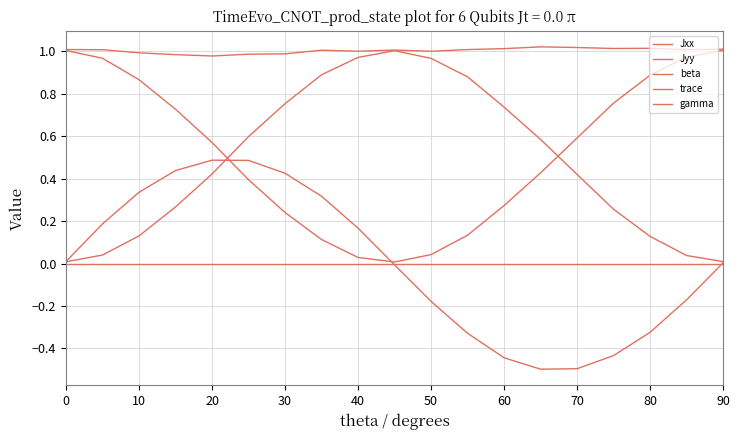

Reading left to right, transcribe all the data shown in this chart.

Jxx: 0.0	0.0	0.1	0.3	0.4	0.6	0.8	0.9	1.0	1.0	1.0	0.9	0.7	0.6	0.4	0.3	0.1	0.0	0.0
Jyy: 1.0	1.0	0.9	0.7	0.6	0.4	0.2	0.1	0.0	0.0	0.0	0.1	0.3	0.4	0.6	0.8	0.9	1.0	1.0
beta: 0.0	0.2	0.3	0.4	0.5	0.5	0.4	0.3	0.2	-0.0	-0.2	-0.3	-0.4	-0.5	-0.5	-0.4	-0.3	-0.2	0.0
trace: 1.0	1.0	1.0	1.0	1.0	1.0	1.0	1.0	1.0	1.0	1.0	1.0	1.0	1.0	1.0	1.0	1.0	1.0	1.0
gamma: 0.0	0.0	0.0	0.0	0.0	0.0	0.0	0.0	0.0	0.0	0.0	0.0	0.0	0.0	0.0	0.0	0.0	0.0	0.0